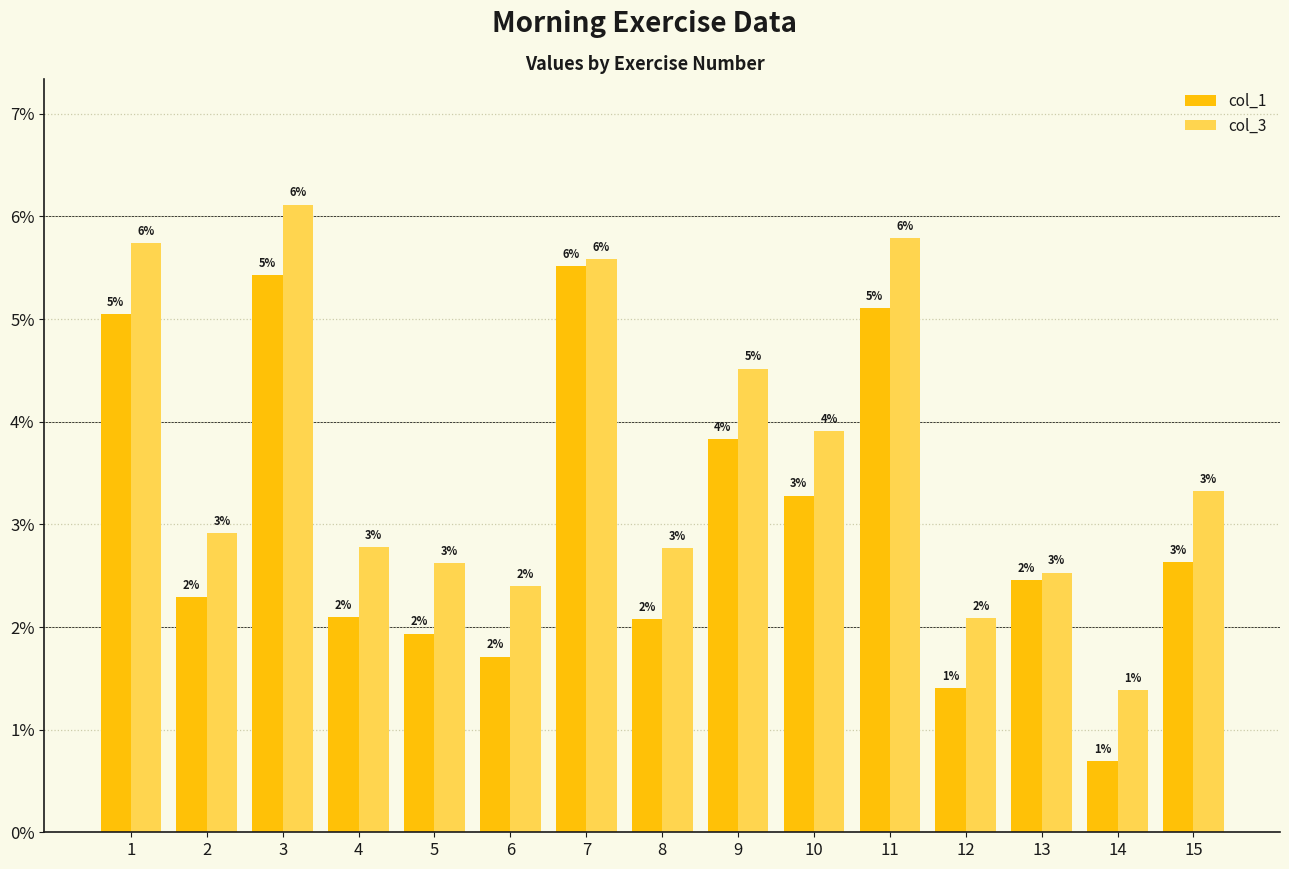

What is the total value across all series at 7?

11.1